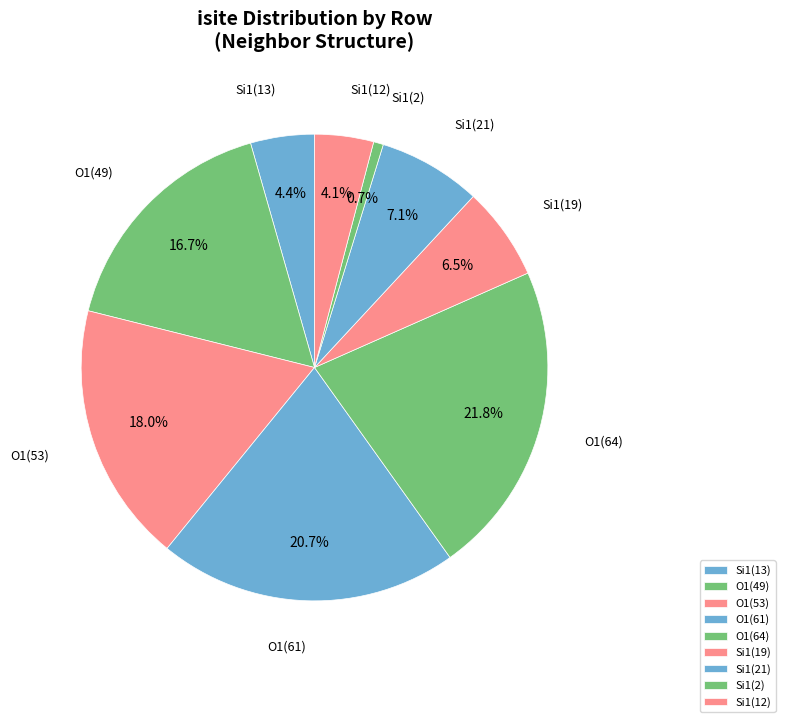

What is the largest slice in the pie chart?

O1(64)